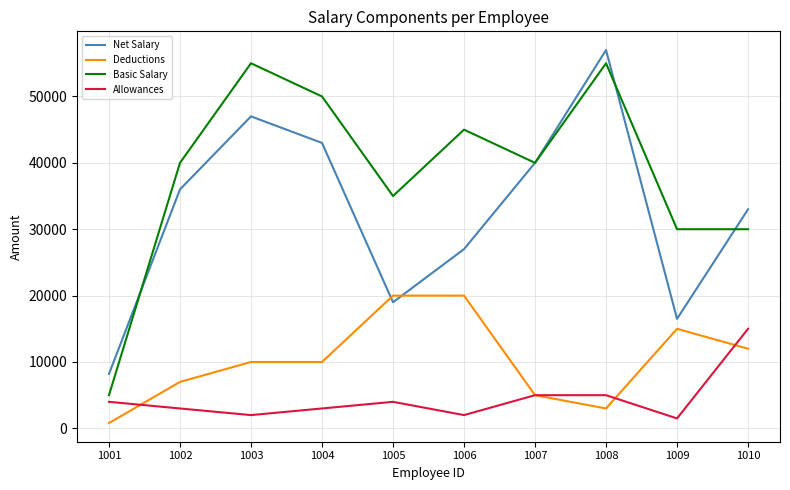

At which category does Net Salary reach its first local valley?

1005